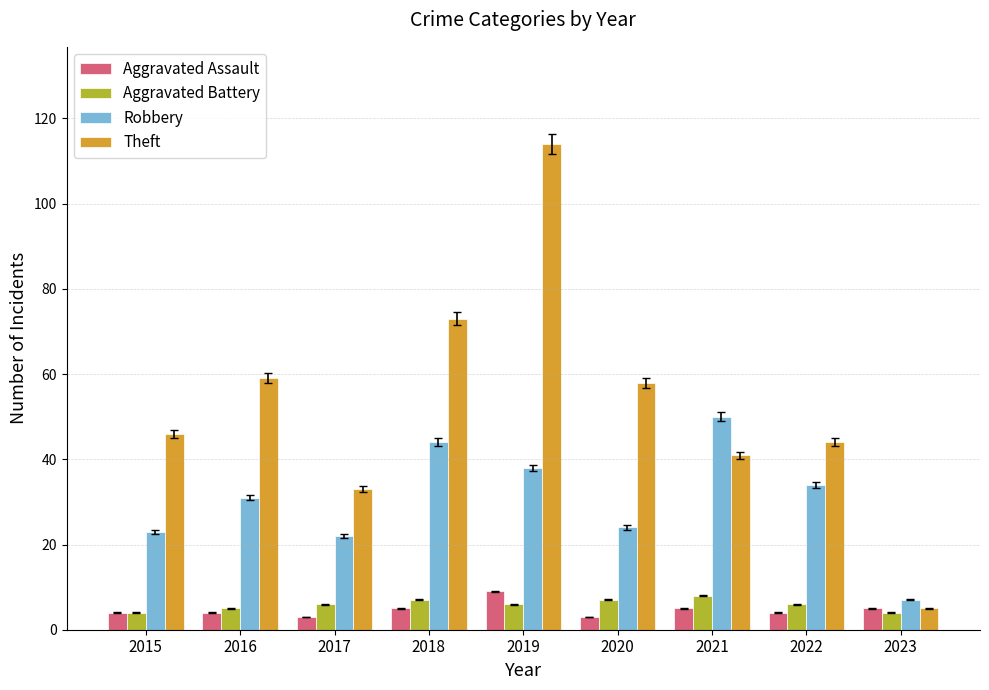

Which series has the largest range (max minus min)?

Theft